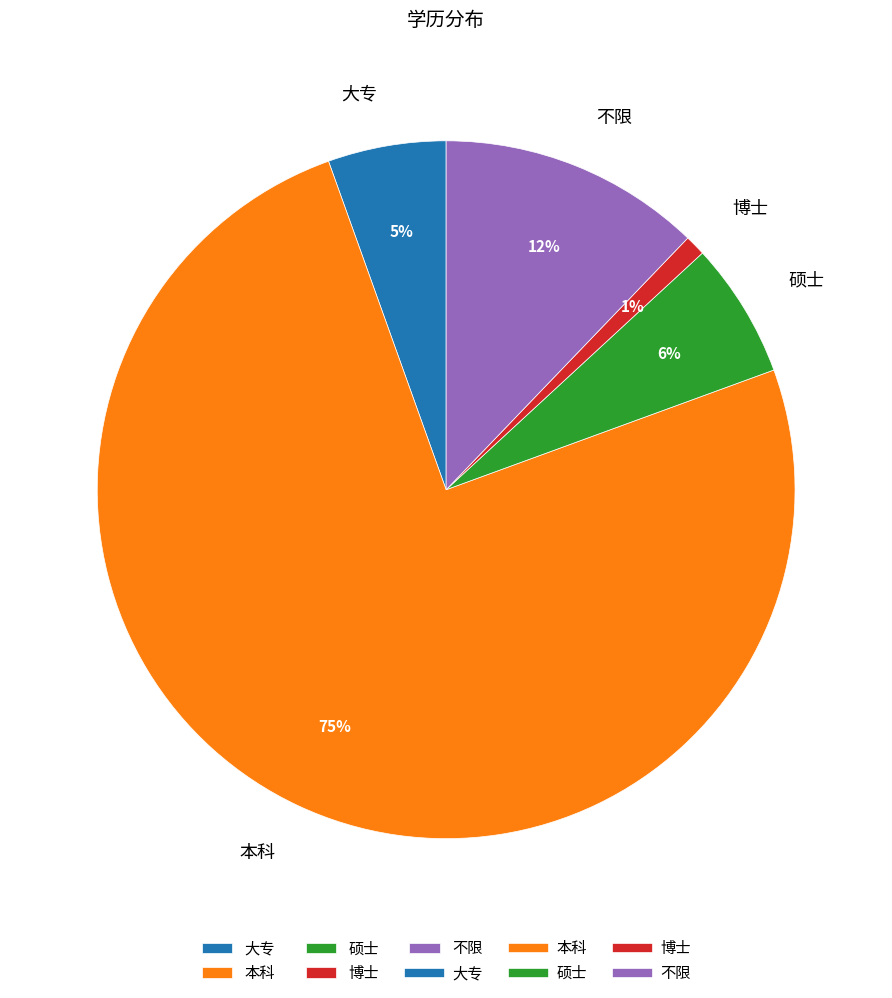

To the nearest percent, what percentage of the pie is 硕士?

6%